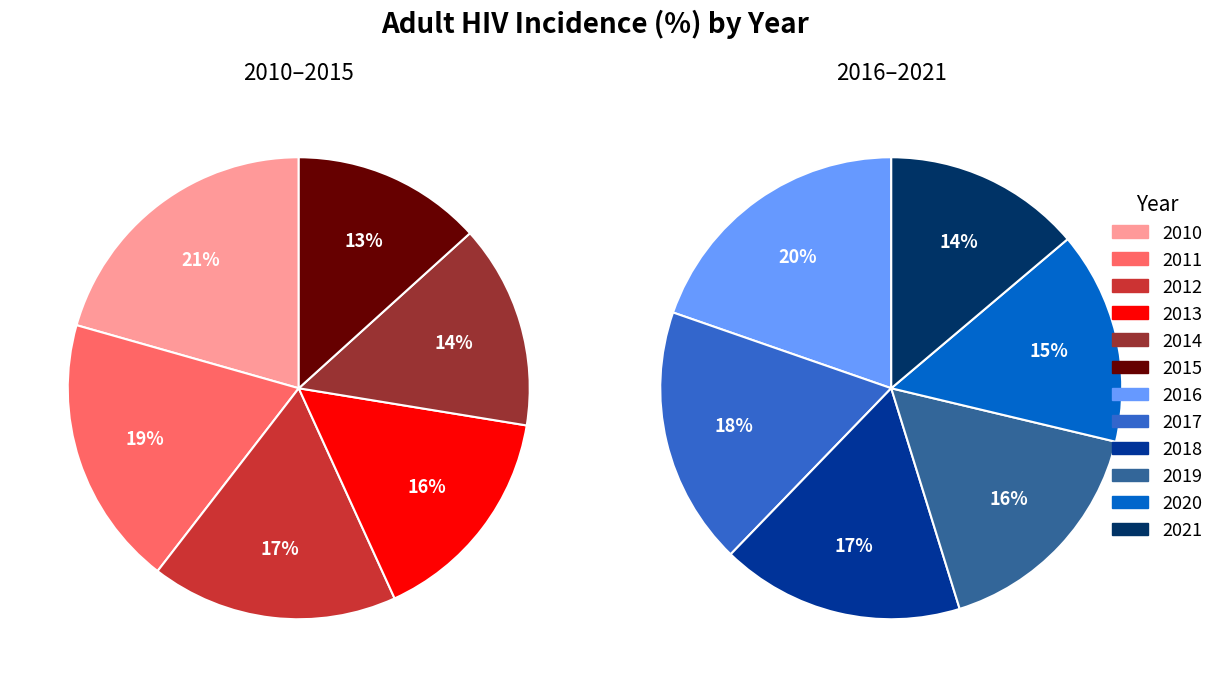

Count the number of slices in the pie.

12